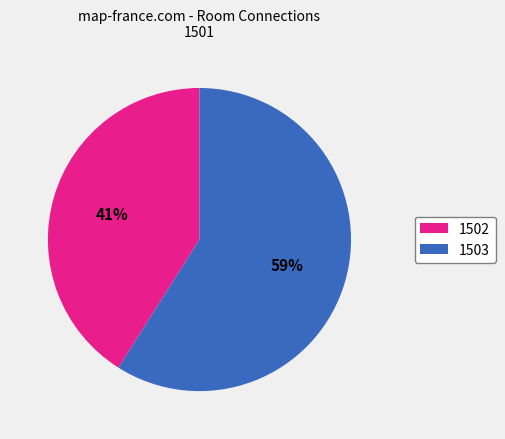

Is it true that 1502 is 41% of the pie?

True